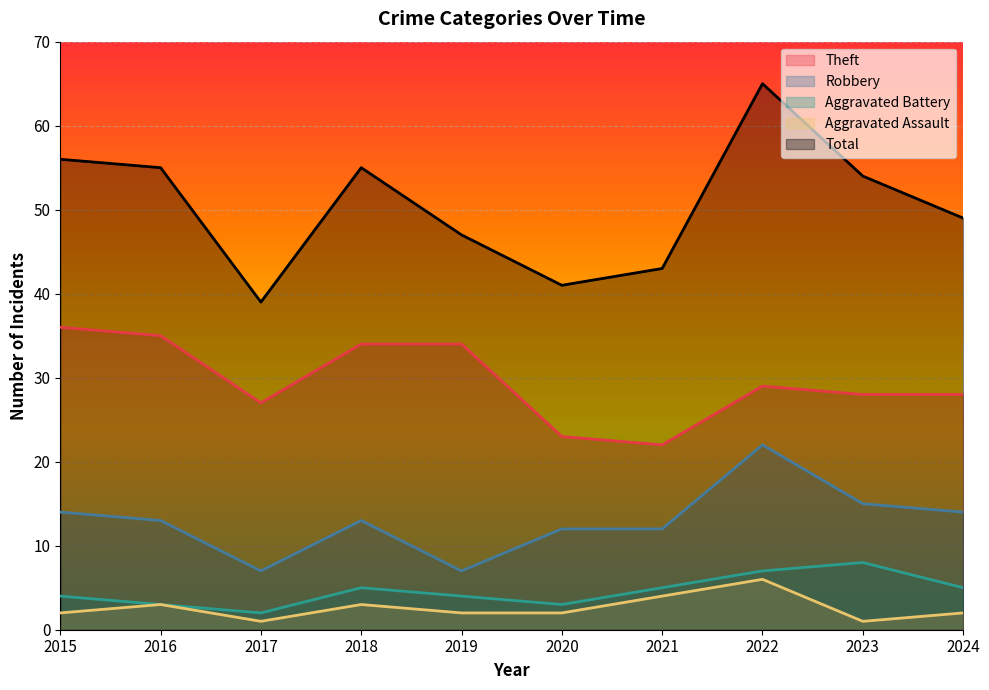

List the labels in order of Aggravated Assault value, largest first.

2022, 2021, 2016, 2018, 2015, 2019, 2020, 2024, 2017, 2023